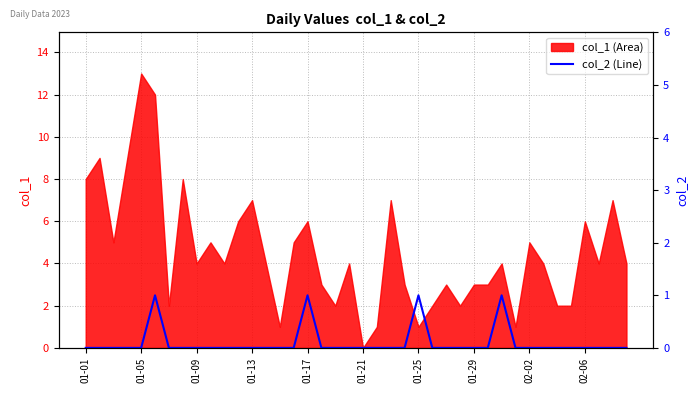

At which label does col_1 (Area) reach its minimum?

01-21